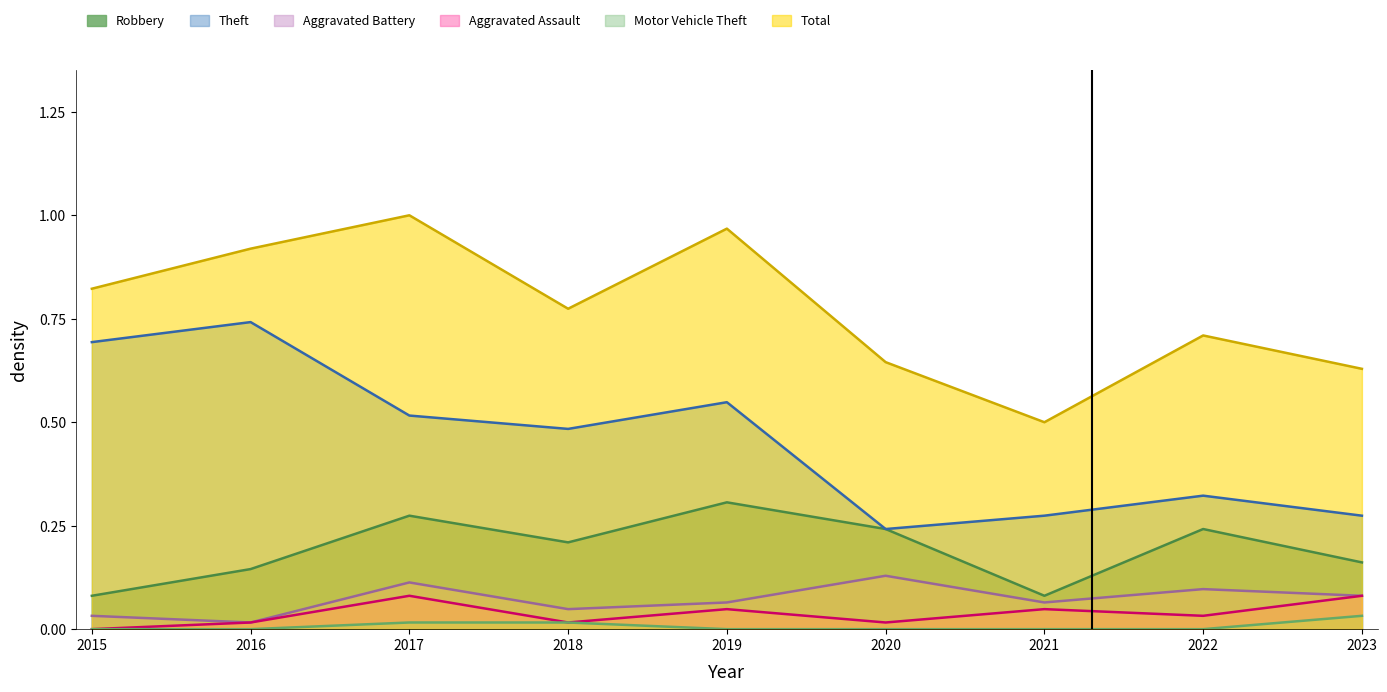

True or false: Total and Aggravated Assault cross at least once.

False